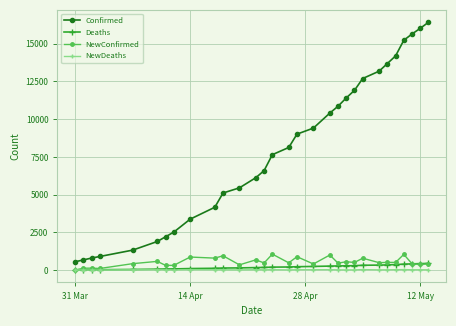

True or false: NewConfirmed and Confirmed intersect in this chart.

False